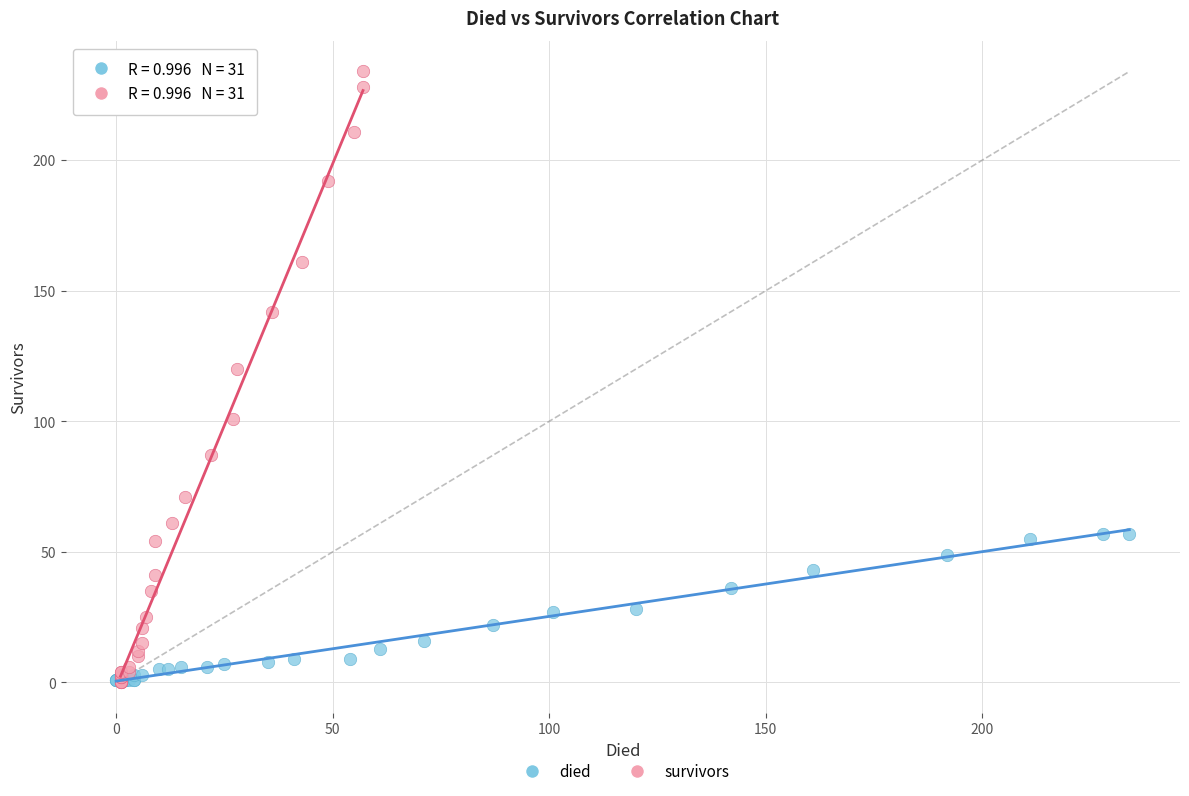

Which series reaches the maximum Y coordinate?

survivors